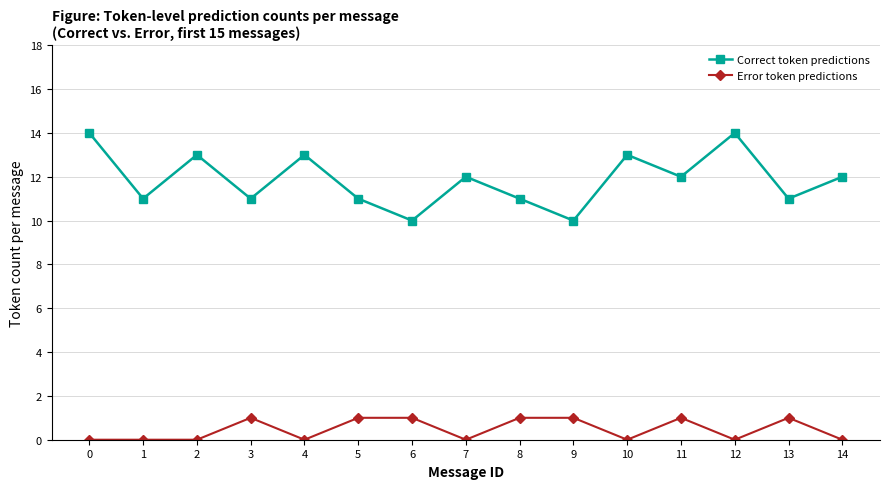

Which series has the widest spread of values?

Correct token predictions